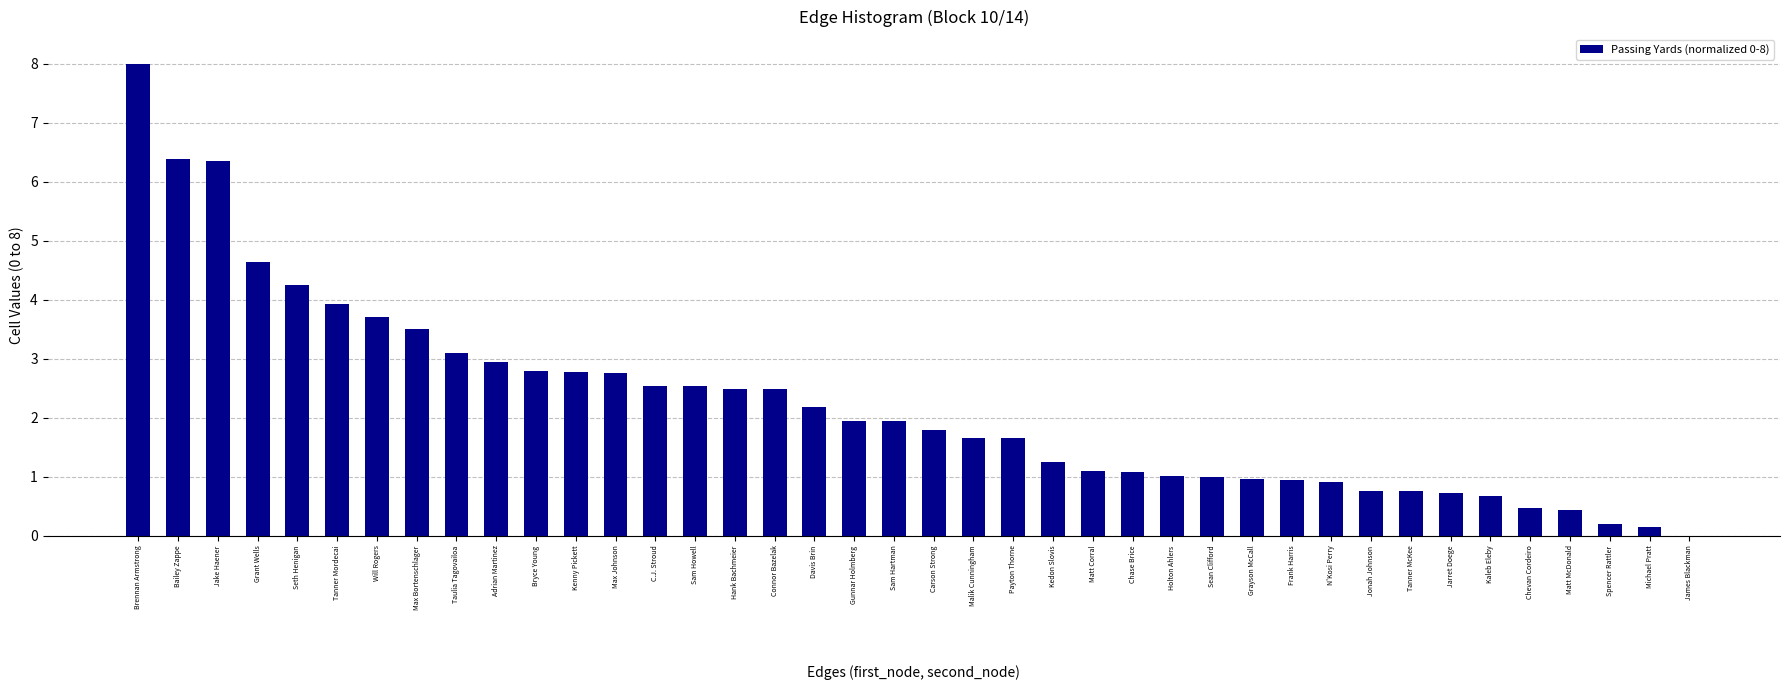

Read the value at Sean Clifford.

1.0